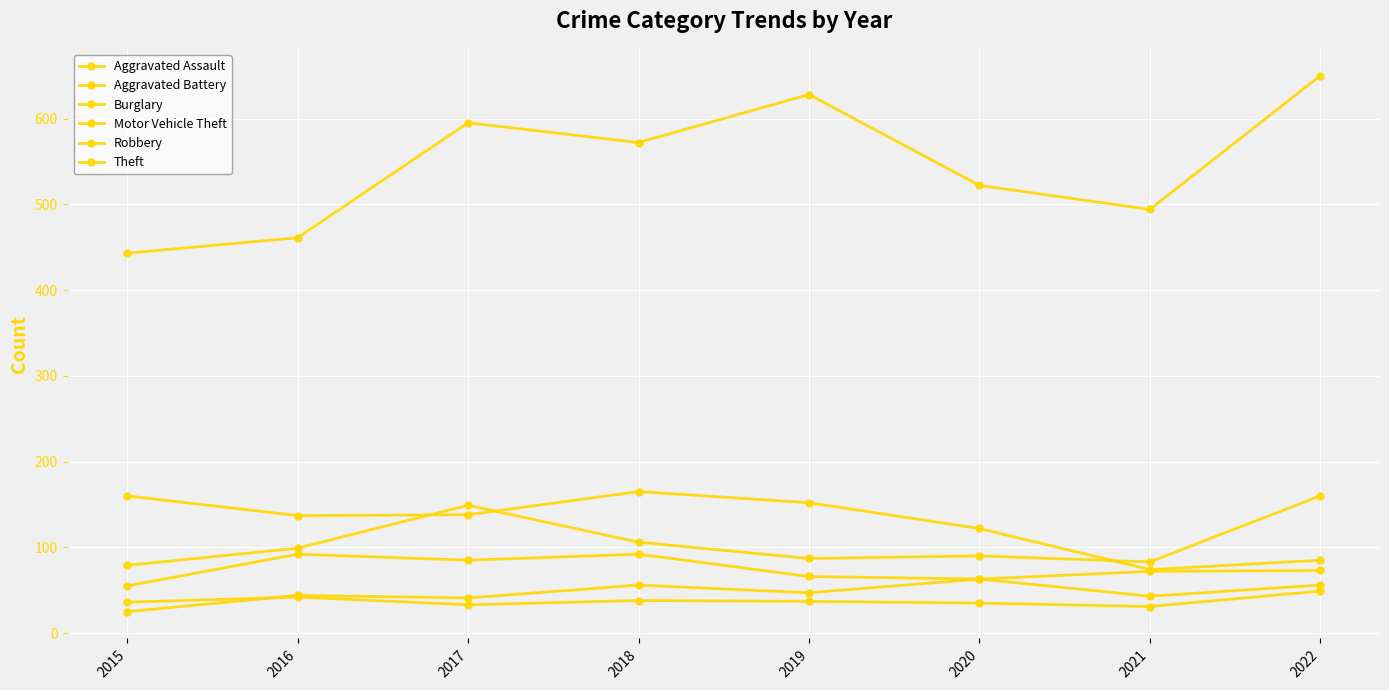

What is the difference between the Motor Vehicle Theft values at 2021 and 2018?

23